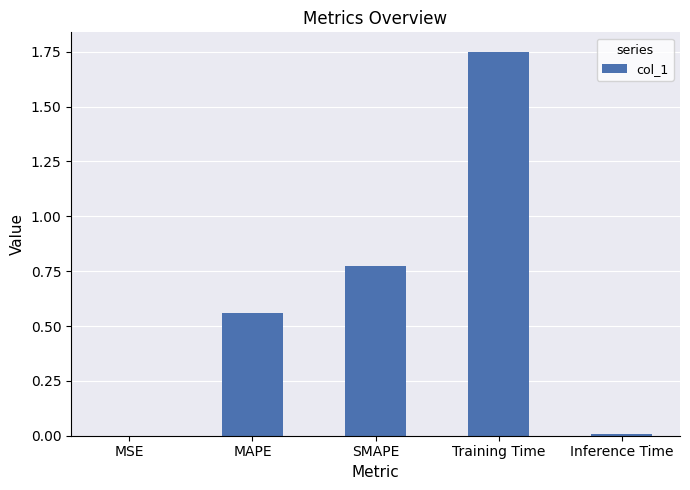

What is the sum of the values at SMAPE and MAPE?

1.3